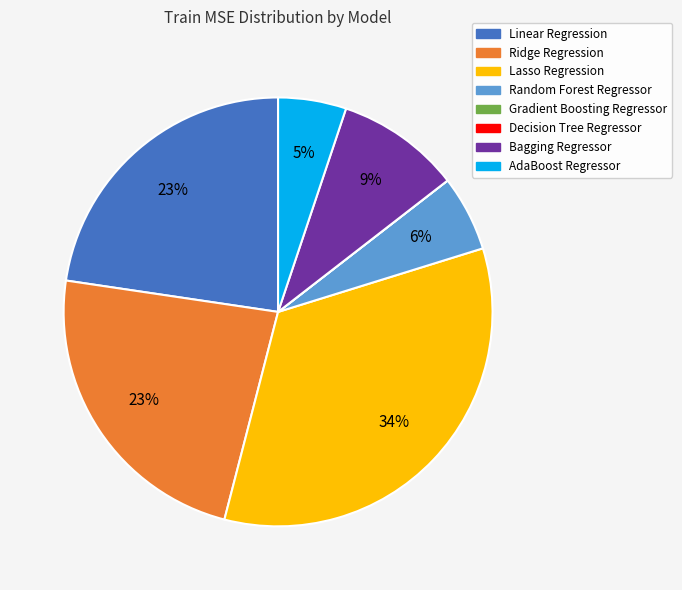

To the nearest percent, what is the combined percentage of Linear Regression and Bagging Regressor?

32%